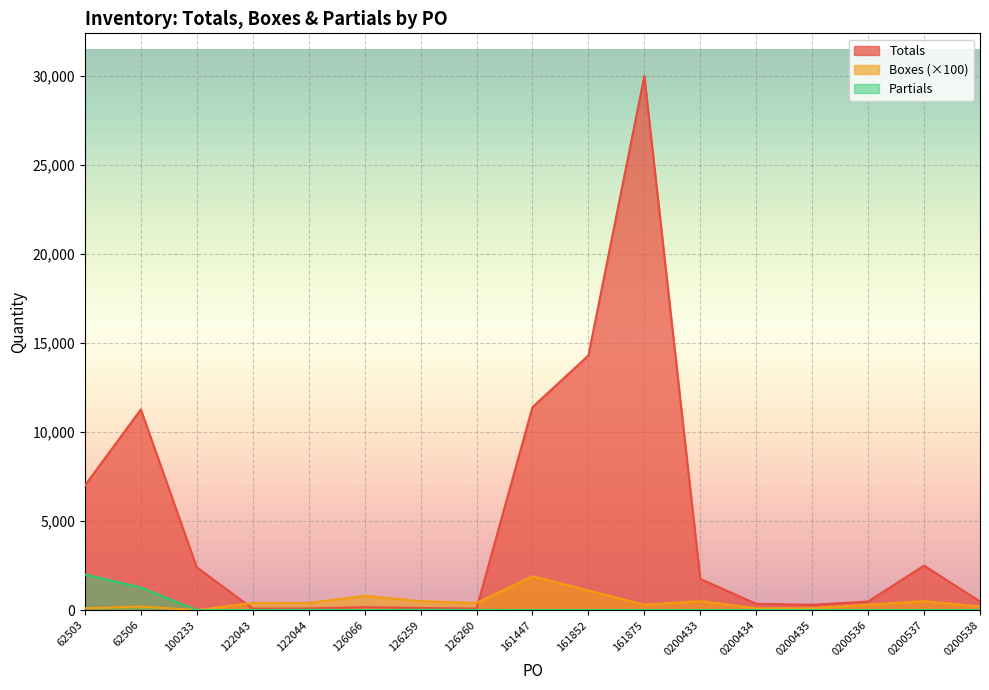

Which series has the largest total across all categories?

Totals